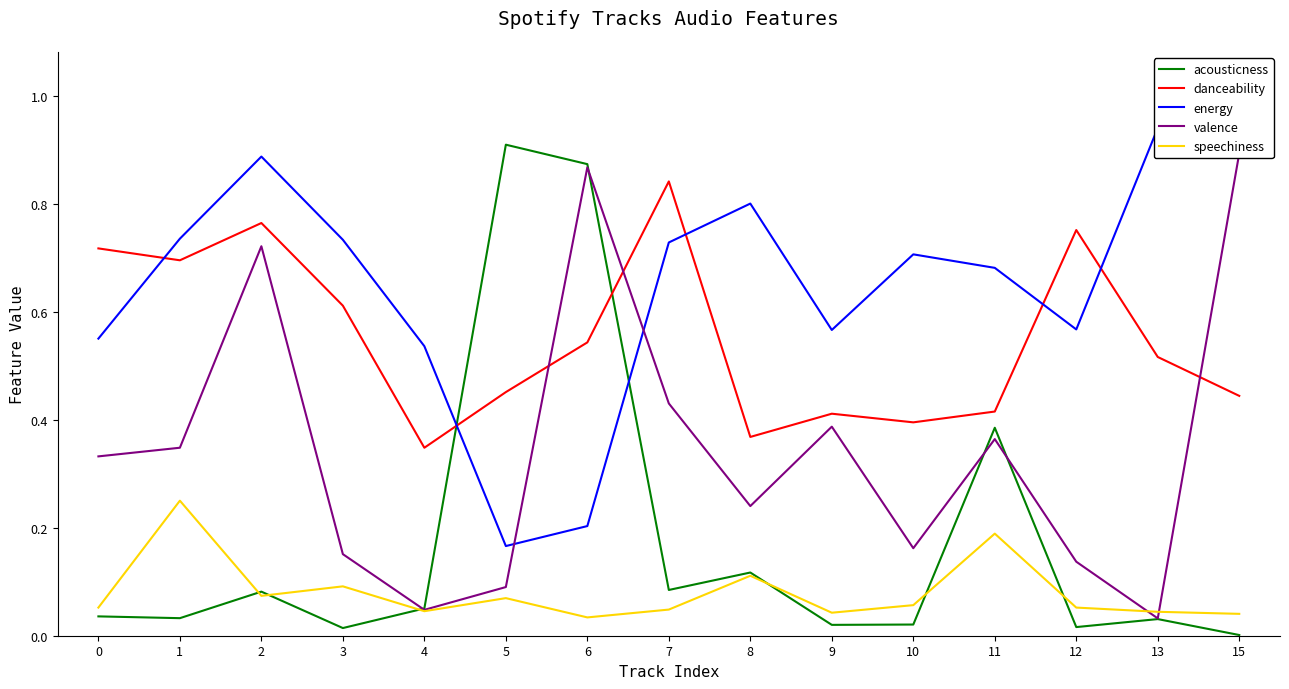

List the series in order of their peak value, lowest first.

speechiness, danceability, valence, acousticness, energy